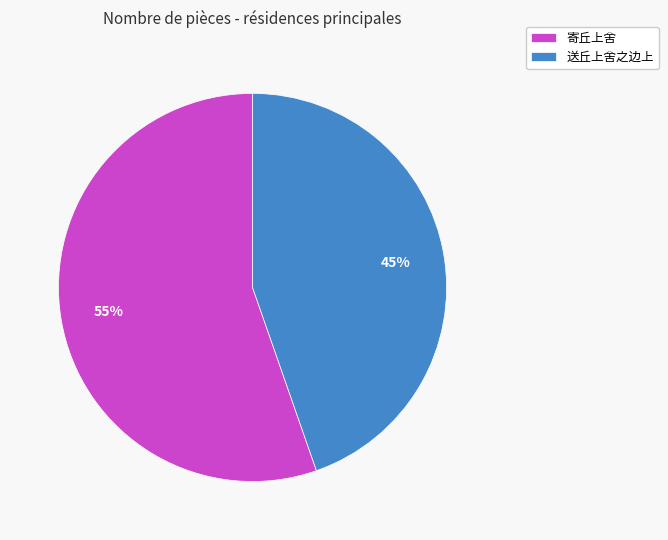

Count the number of slices in the pie.

2